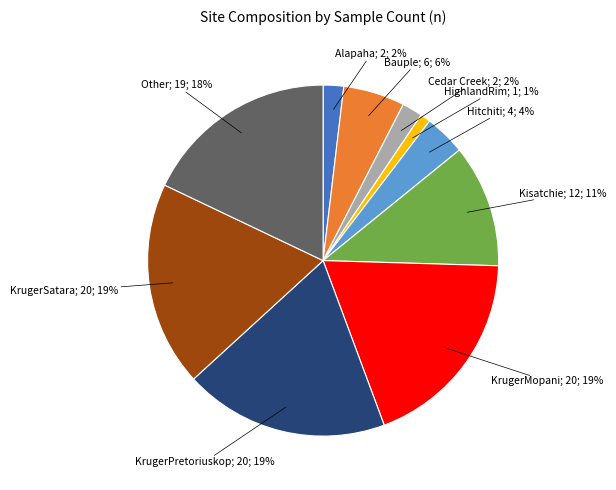

To the nearest percent, what is the average slice percentage?

10%